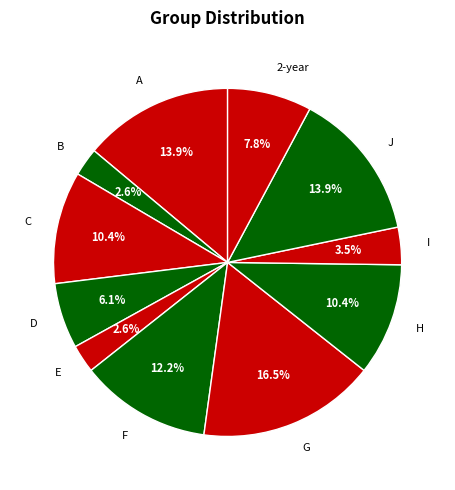

How many slices are in this pie chart?

11